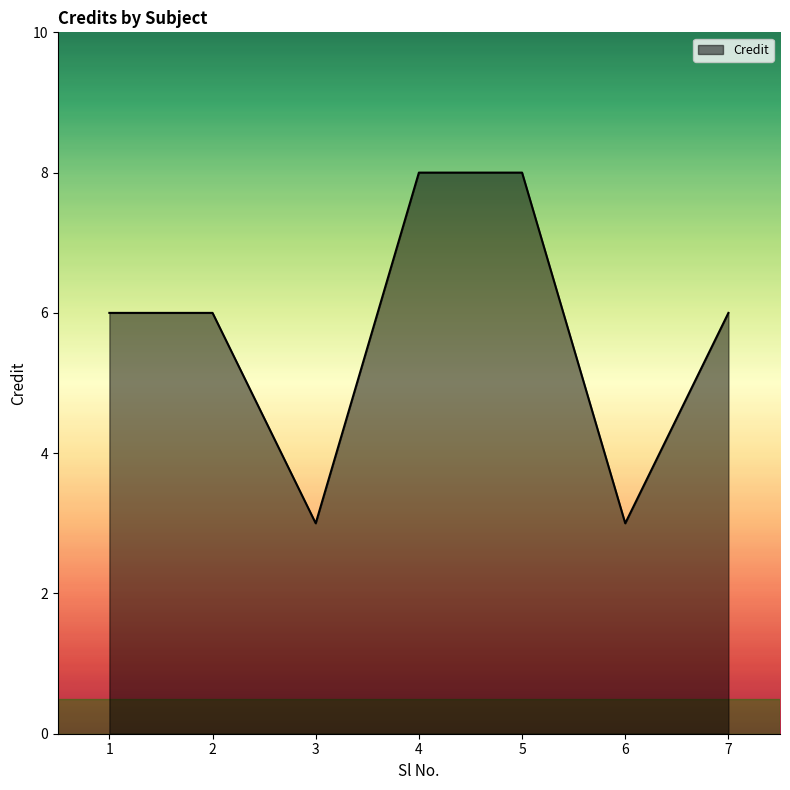

What is the average value?

6